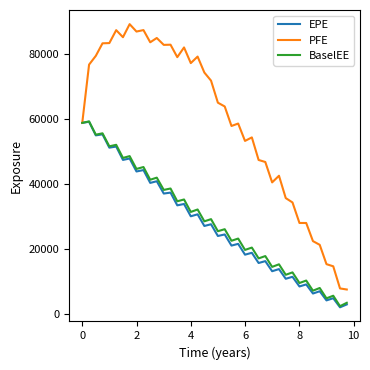

What is the maximum value shown in the chart?

89308.1